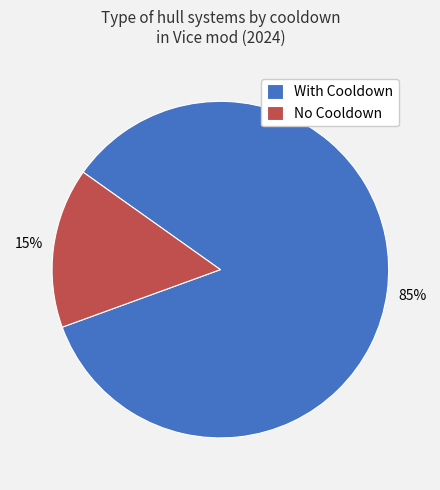

Is the sum of With Cooldown and No Cooldown greater than half?

Yes